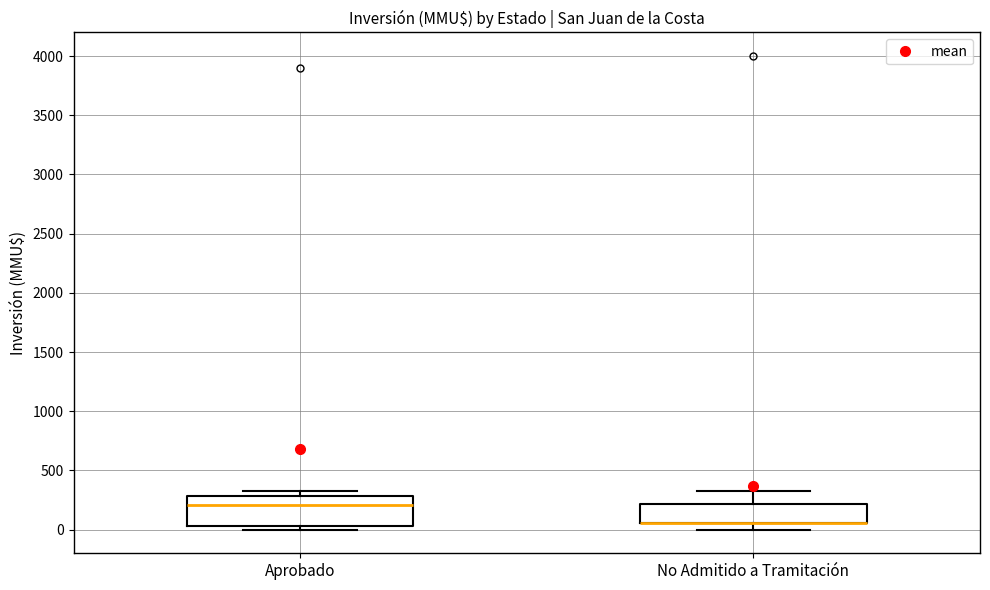

Which box is the tallest, from its lower edge to its upper edge?

Aprobado